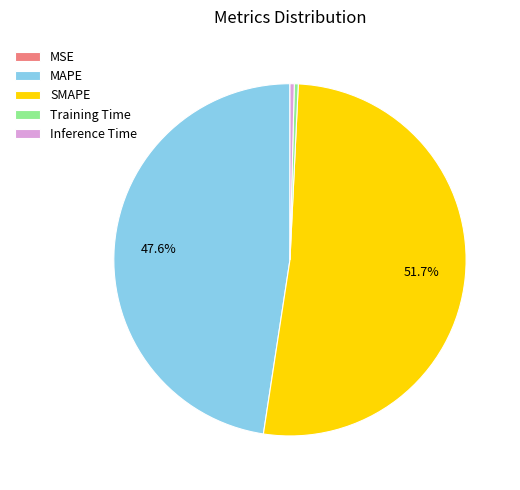

Which slice is the largest?

SMAPE